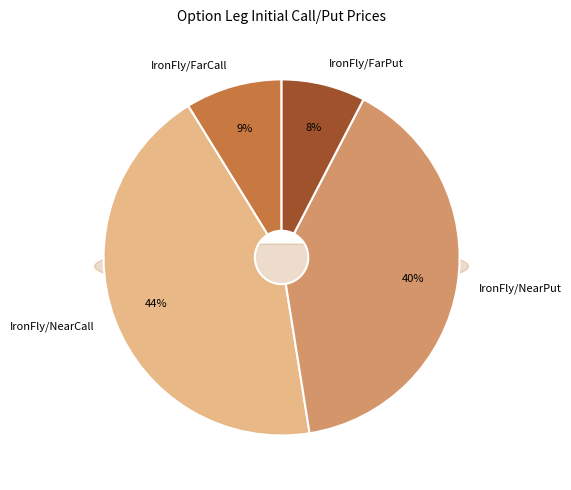

Is IronFly/NearCall the majority of the pie?

No